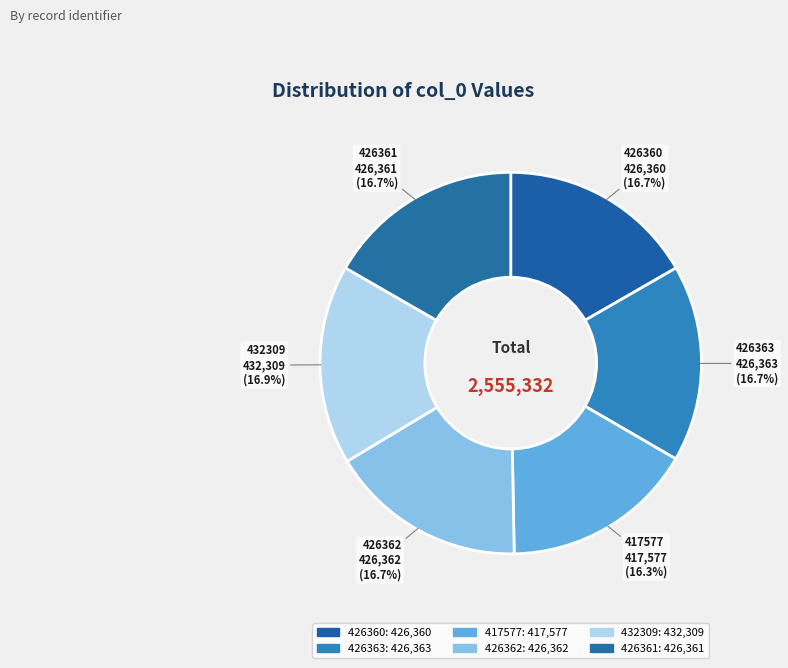

What percentage is NOT represented by 426363?

83.3%